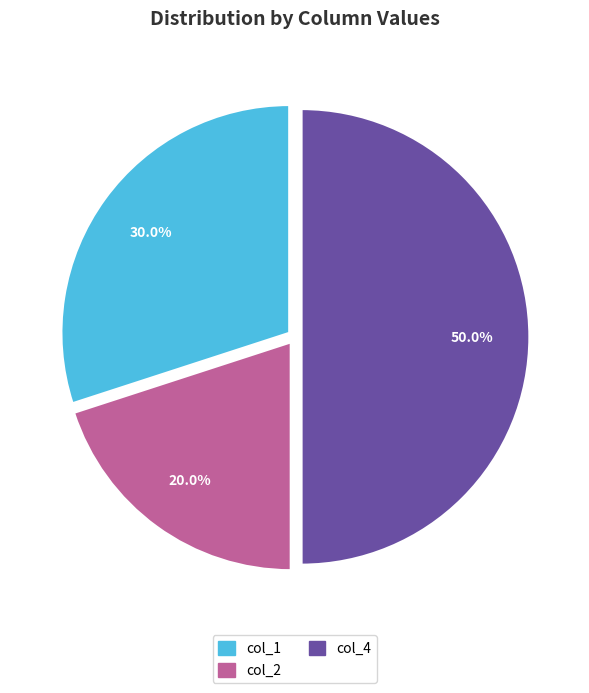

Which has a higher value, col_1 or col_2?

col_1